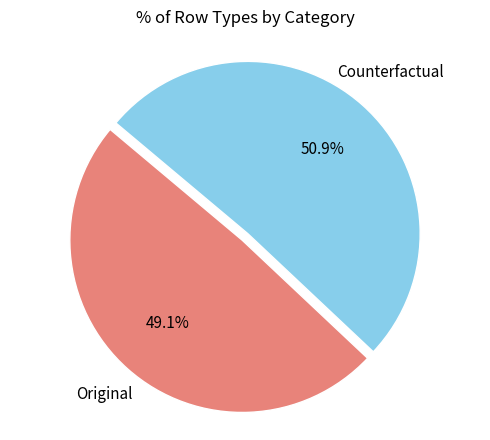

Does any single category account for the majority?

Yes